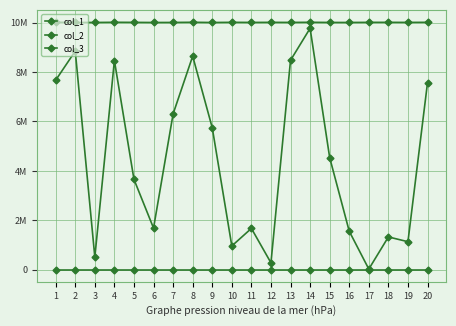

What is the difference between the highest and lowest values at 1?

10009763